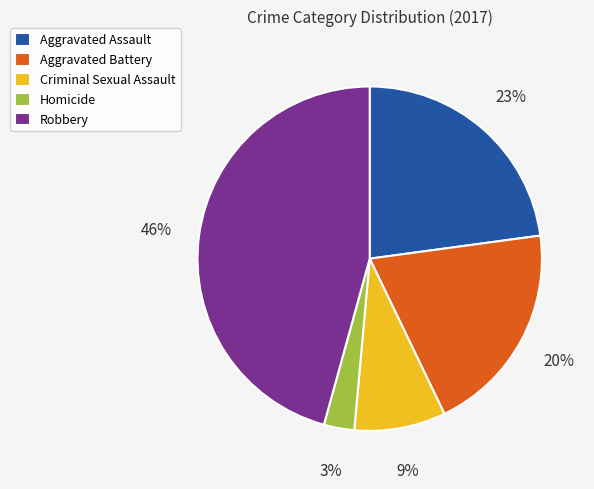

True or false: Aggravated Battery accounts for 28% of the total.

False